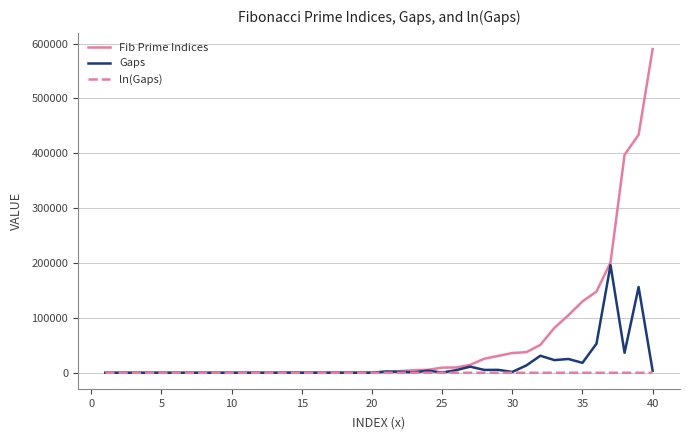

Which series has the largest range (max minus min)?

Fib Prime Indices